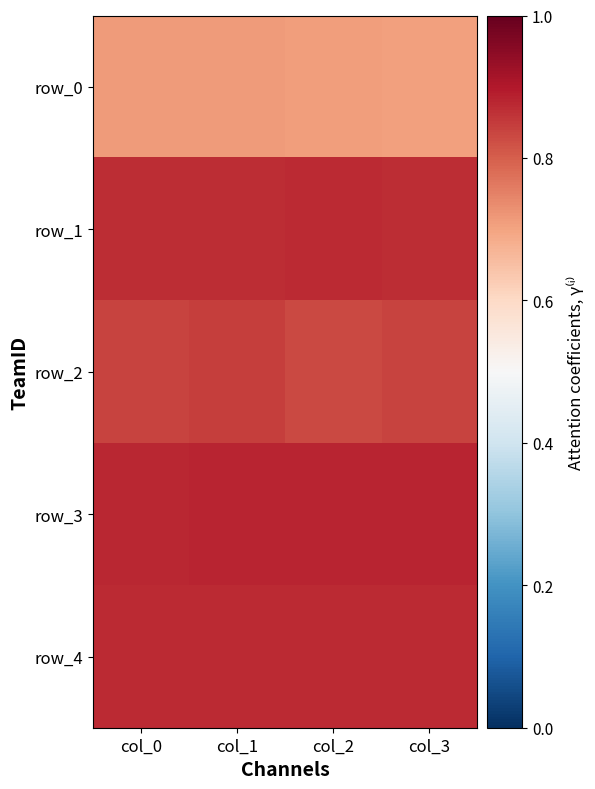

Rank the series by their maximum value, from highest to lowest.

row_3, row_4, row_1, row_2, row_0